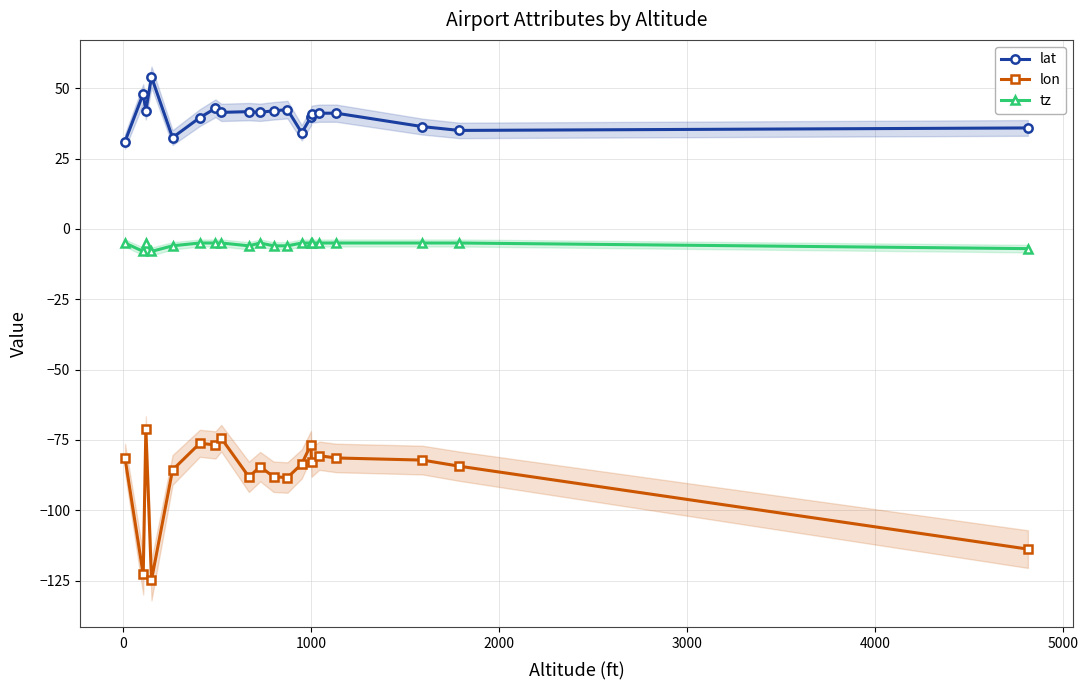

What are all the series names shown in the legend?

lat, lon, tz